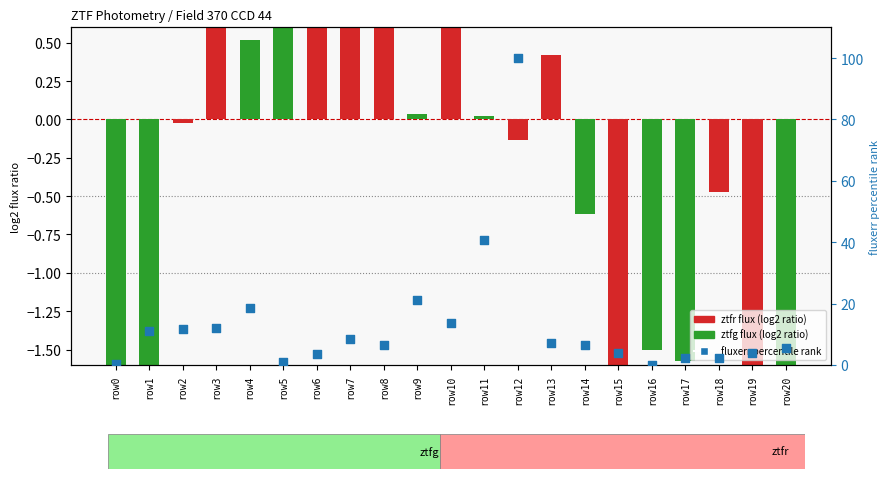

What is the ratio of the value at row18 to the value at row4?

0.1